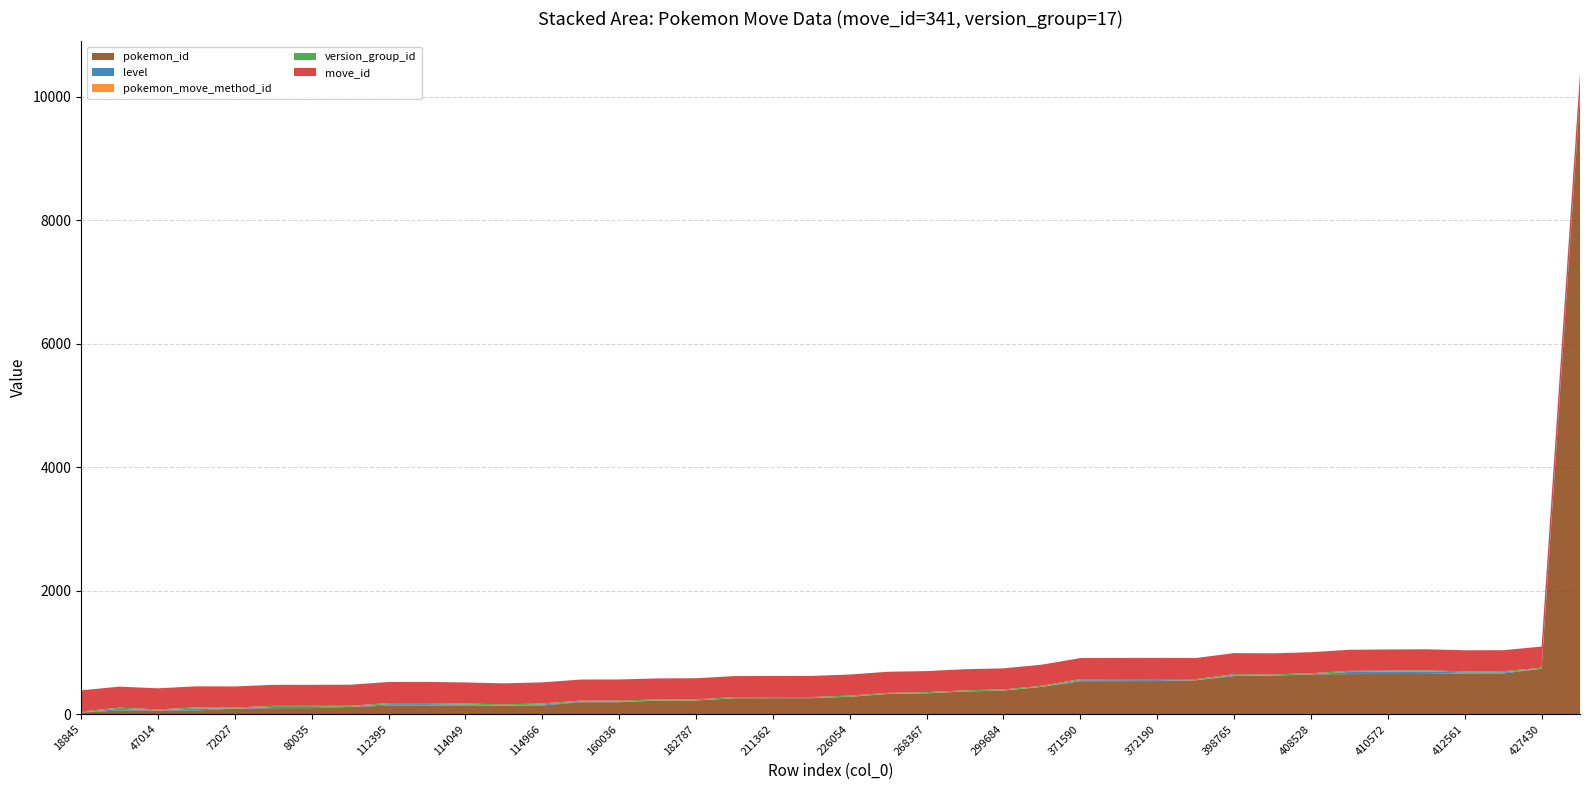

Reading right to left, extract all data points from this chart.

pokemon_id: 444158=10021	427430=736	412811=660	412561=659	410861=652	410572=651	410309=650	408528=645	401876=626	398765=618	375926=550	372190=537	371854=536	371590=535	329802=443	299684=383	289652=369	268367=339	259910=328	226054=283	212162=260	211362=259	211361=259	182787=223	180281=220	160036=195	159198=194	114966=141	114050=140	114049=140	113209=139	112395=138	97127=118	80035=99	79200=98	72027=90	47819=61	47014=60	47013=60	18845=27
level: 444158=1	427430=0	412811=18	412561=18	410861=41	410572=39	410309=35	408528=1	401876=0	398765=13	375926=0	372190=16	371854=16	371590=16	329802=0	299684=1	289652=0	268367=0	259910=0	226054=0	212162=1	211362=1	211361=0	182787=0	180281=0	160036=9	159198=9	114966=16	114050=0	114049=16	113209=25	112395=25	97127=0	80035=19	79200=19	72027=0	47819=32	47014=0	47013=28	18845=0
pokemon_move_method_id: 444158=1	427430=2	412811=1	412561=1	410861=1	410572=1	410309=1	408528=1	401876=2	398765=1	375926=2	372190=1	371854=1	371590=1	329802=2	299684=1	289652=2	268367=2	259910=2	226054=2	212162=1	211362=1	211361=1	182787=2	180281=2	160036=1	159198=1	114966=1	114050=2	114049=1	113209=1	112395=1	97127=2	80035=1	79200=1	72027=2	47819=1	47014=2	47013=1	18845=2
version_group_id: 444158=17	427430=17	412811=17	412561=17	410861=17	410572=17	410309=17	408528=17	401876=17	398765=17	375926=17	372190=17	371854=17	371590=17	329802=17	299684=17	289652=17	268367=17	259910=17	226054=17	212162=17	211362=17	211361=17	182787=17	180281=17	160036=17	159198=17	114966=17	114050=17	114049=17	113209=17	112395=17	97127=17	80035=17	79200=17	72027=17	47819=17	47014=17	47013=17	18845=17
move_id: 444158=341	427430=341	412811=341	412561=341	410861=341	410572=341	410309=341	408528=341	401876=341	398765=341	375926=341	372190=341	371854=341	371590=341	329802=341	299684=341	289652=341	268367=341	259910=341	226054=341	212162=341	211362=341	211361=341	182787=341	180281=341	160036=341	159198=341	114966=341	114050=341	114049=341	113209=341	112395=341	97127=341	80035=341	79200=341	72027=341	47819=341	47014=341	47013=341	18845=341